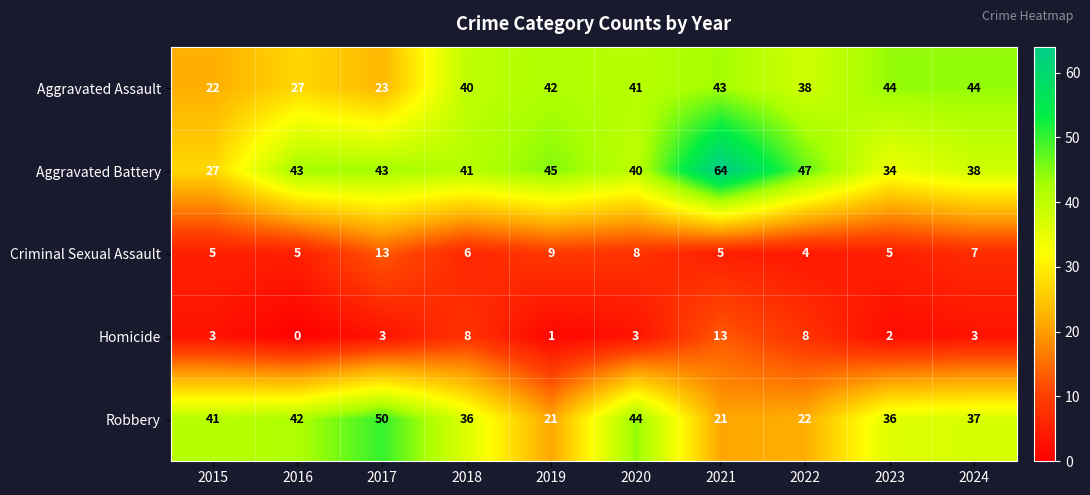

At 2020, list the series in order from largest to smallest.

Robbery, Aggravated Assault, Aggravated Battery, Criminal Sexual Assault, Homicide